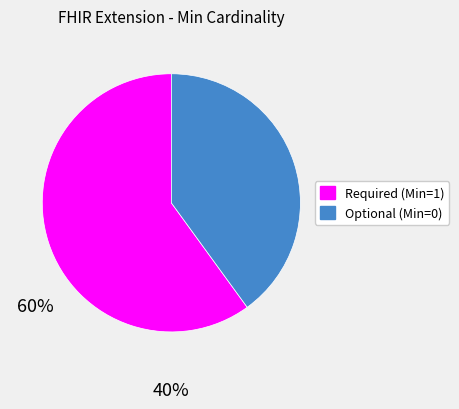

Does any single category account for the majority?

Yes